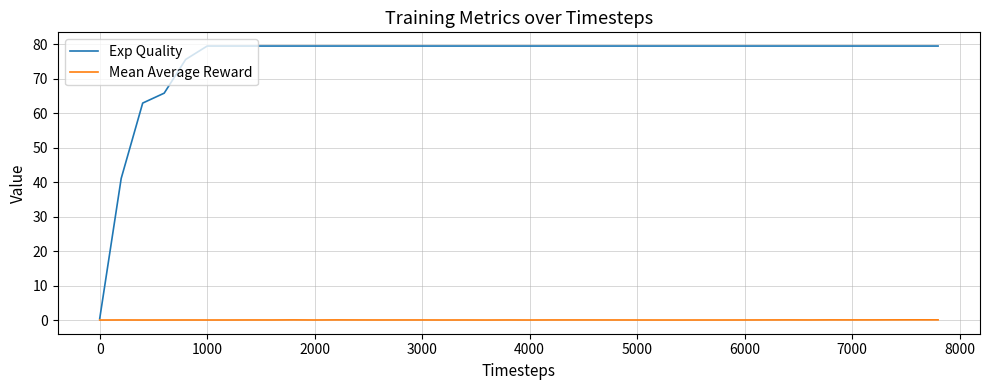

Rank the series by their maximum value, from lowest to highest.

Mean Average Reward, Exp Quality